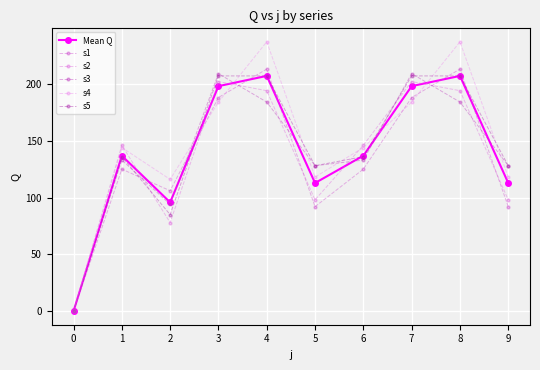

Reading left to right, list all the values displayed in this chart.

Mean Q: 0=0.0	1=136.8	2=95.8	3=198.0	4=207.0	5=112.8	6=136.8	7=198.0	8=207.0	9=112.8
s1: 0=0.0	1=125.0	2=106.0	3=188.0	4=213.0	5=92.0	6=125.0	7=188.0	8=213.0	9=92.0
s2: 0=0.0	1=146.0	2=78.0	3=202.0	4=194.0	5=98.0	6=146.0	7=202.0	8=194.0	9=98.0
s3: 0=0.0	1=133.0	2=94.0	3=209.0	4=184.0	5=128.0	6=133.0	7=209.0	8=184.0	9=128.0
s4: 0=0.0	1=144.0	2=116.0	3=184.0	4=237.0	5=118.0	6=144.0	7=184.0	8=237.0	9=118.0
s5: 0=0.0	1=136.0	2=85.0	3=207.0	4=207.0	5=128.0	6=136.0	7=207.0	8=207.0	9=128.0